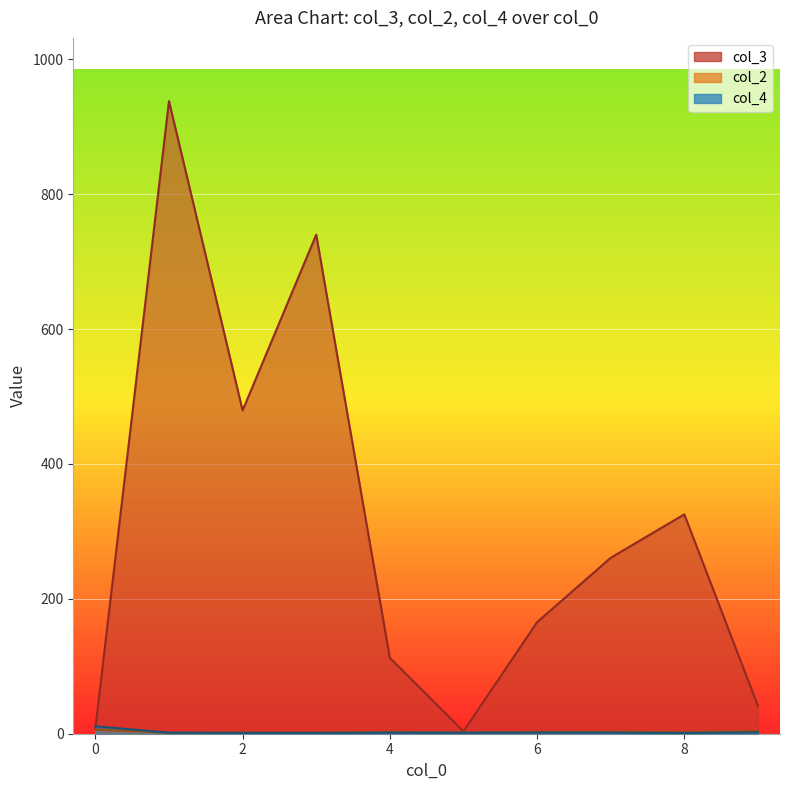

What is the approximate value of col_2 at 5?

1